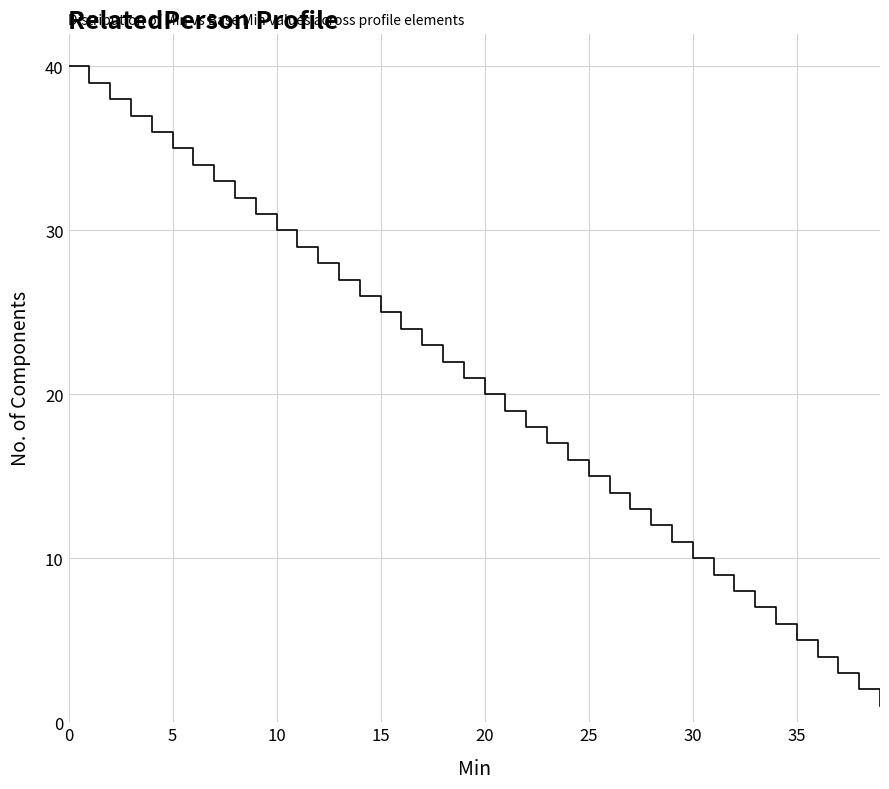

What is the maximum value shown in the chart?

40